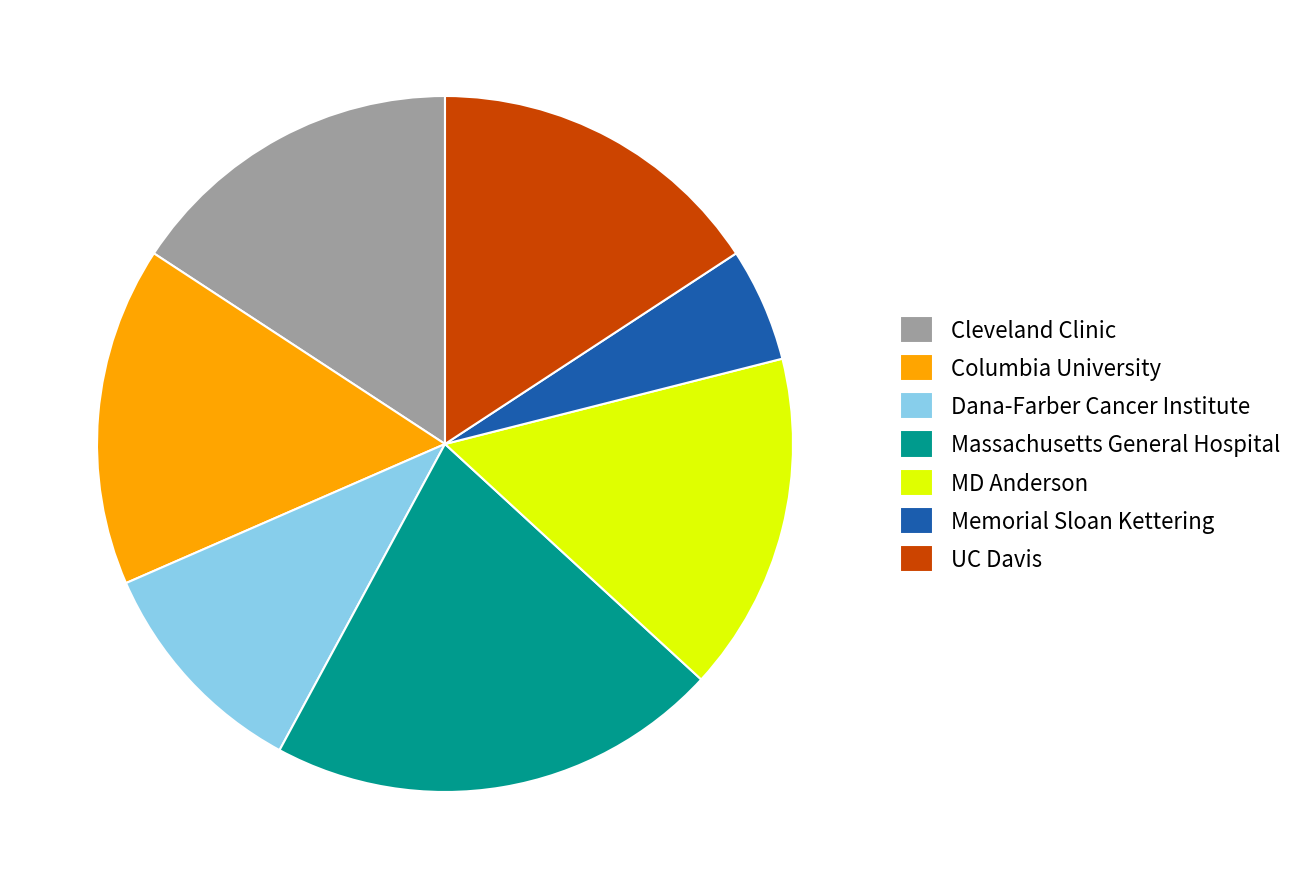

What is the largest slice in the pie chart?

Massachusetts General Hospital